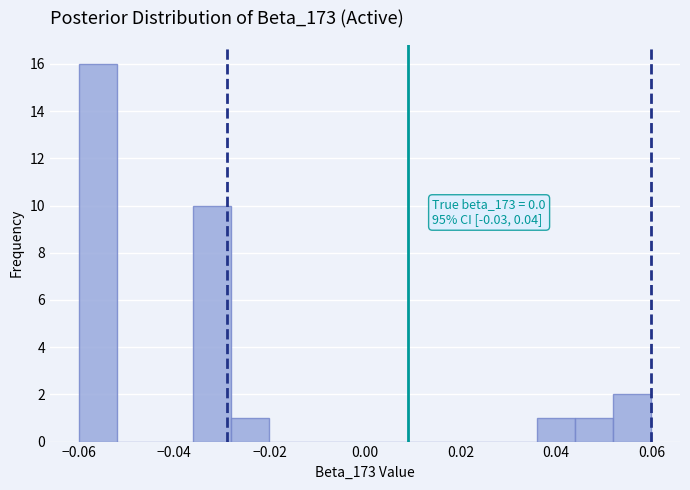

Over which range of the x-axis is the bar tallest?

-0.060 to -0.052